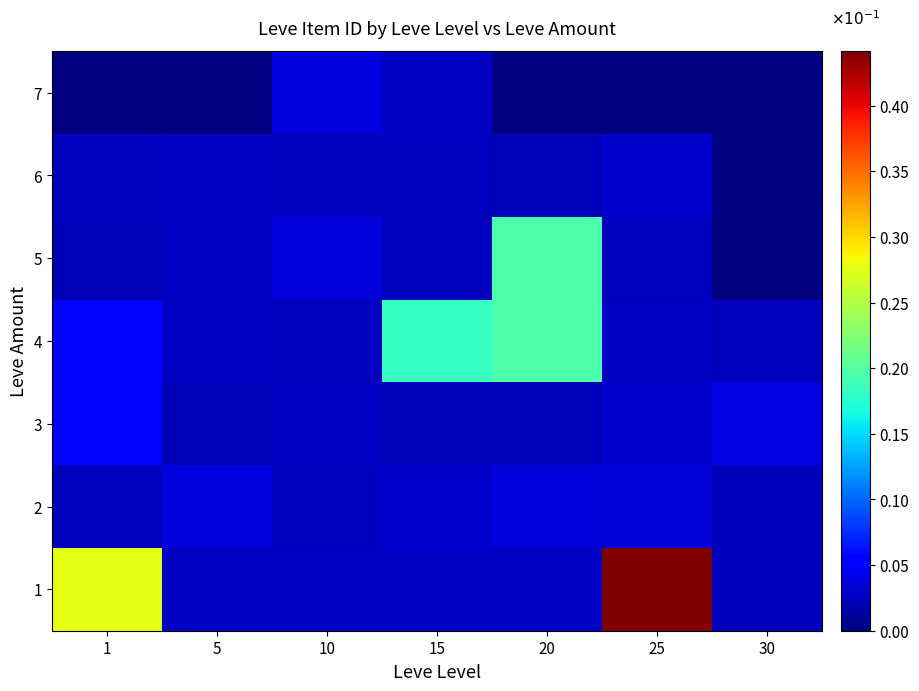

Reading left to right, extract all data points from this chart.

1: 1=0.3	5=0.0	10=0.0	15=0.0	20=0.0	25=0.4	30=0.0
2: 1=0.0	5=0.0	10=0.0	15=0.0	20=0.0	25=0.0	30=0.0
3: 1=0.1	5=0.0	10=0.0	15=0.0	20=0.0	25=0.0	30=0.0
4: 1=0.1	5=0.0	10=0.0	15=0.2	20=0.2	25=0.0	30=0.0
5: 1=0.0	5=0.0	10=0.0	15=0.0	20=0.2	25=0.0	30=0.0
6: 1=0.0	5=0.0	10=0.0	15=0.0	20=0.0	25=0.0	30=0.0
7: 1=0.0	5=0.0	10=0.0	15=0.0	20=0.0	25=0.0	30=0.0